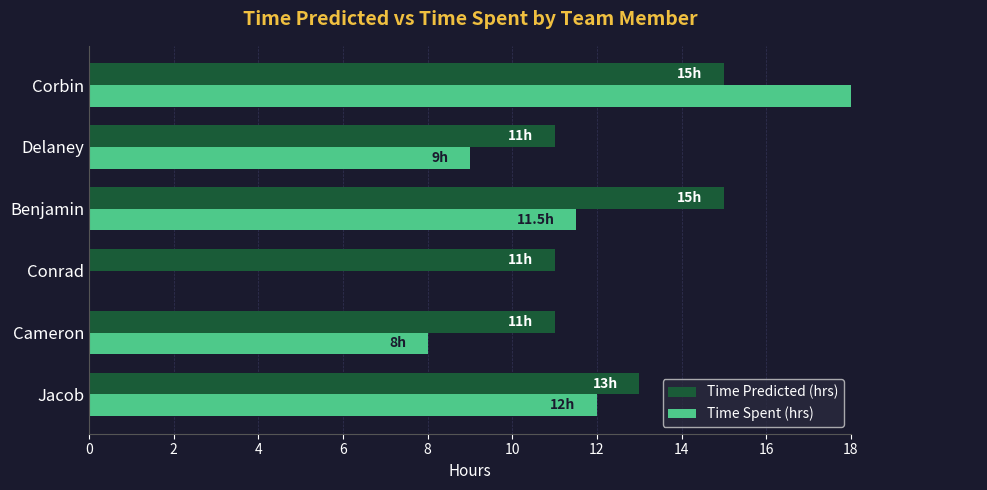

Between Benjamin and Cameron, which is larger?

Benjamin